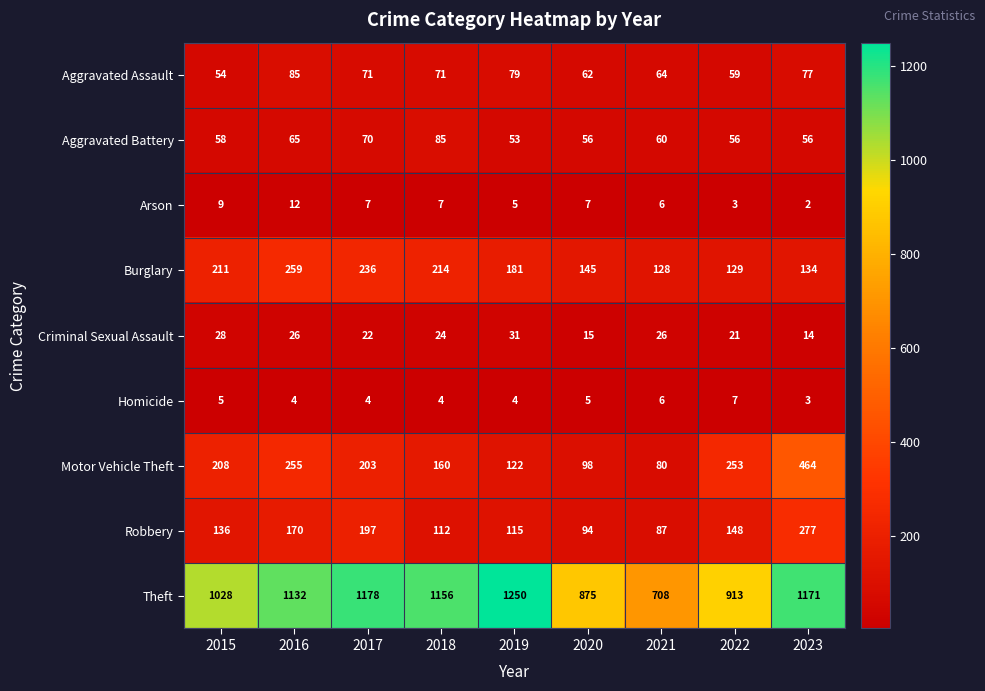

What is the maximum value for Aggravated Assault?

85